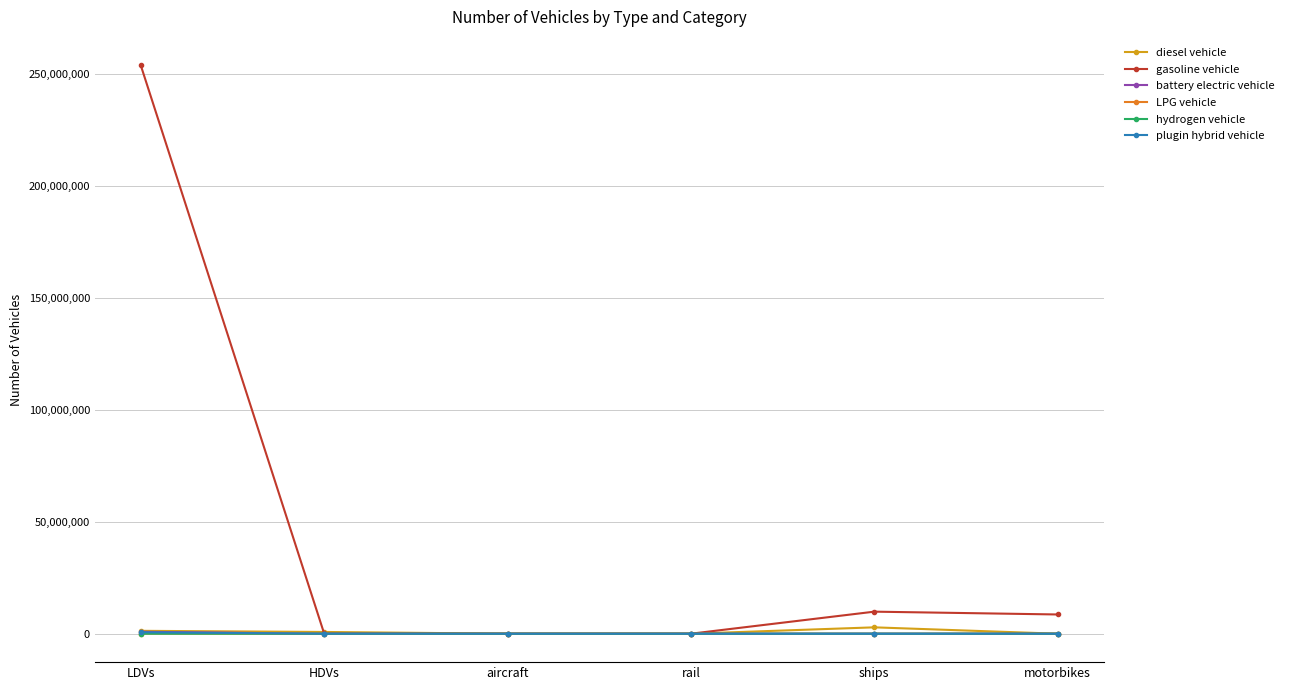

How many data points in diesel vehicle are above 786021?

3